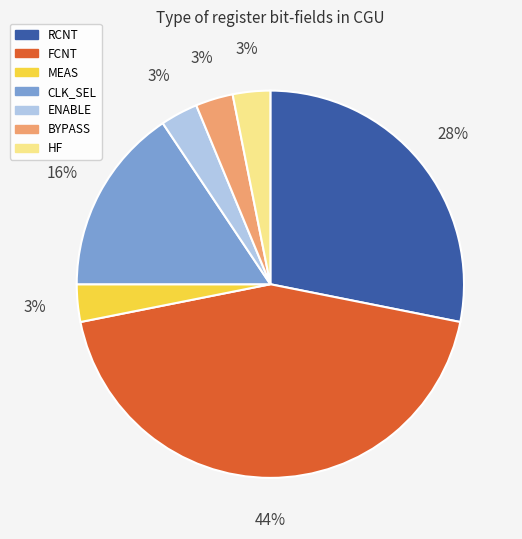

To the nearest percent, what is the combined percentage of ENABLE and HF?

6%